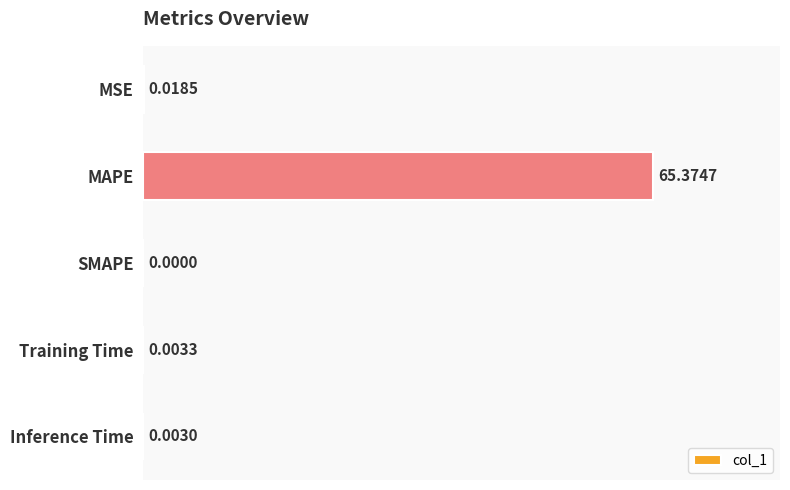

At which label is the value closest to 32?

MSE